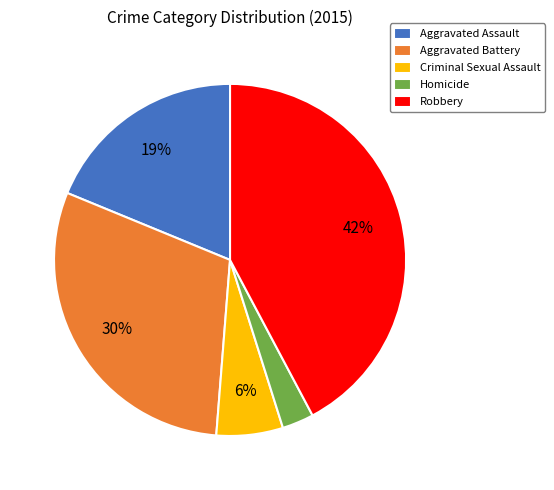

To the nearest percent, what is the average slice percentage?

20%